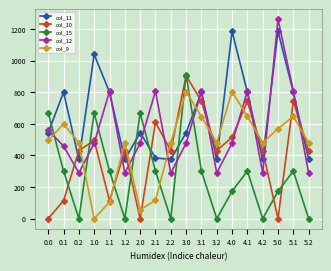

Between 3.2 and 5.0, which series saw the biggest shift?

col_12